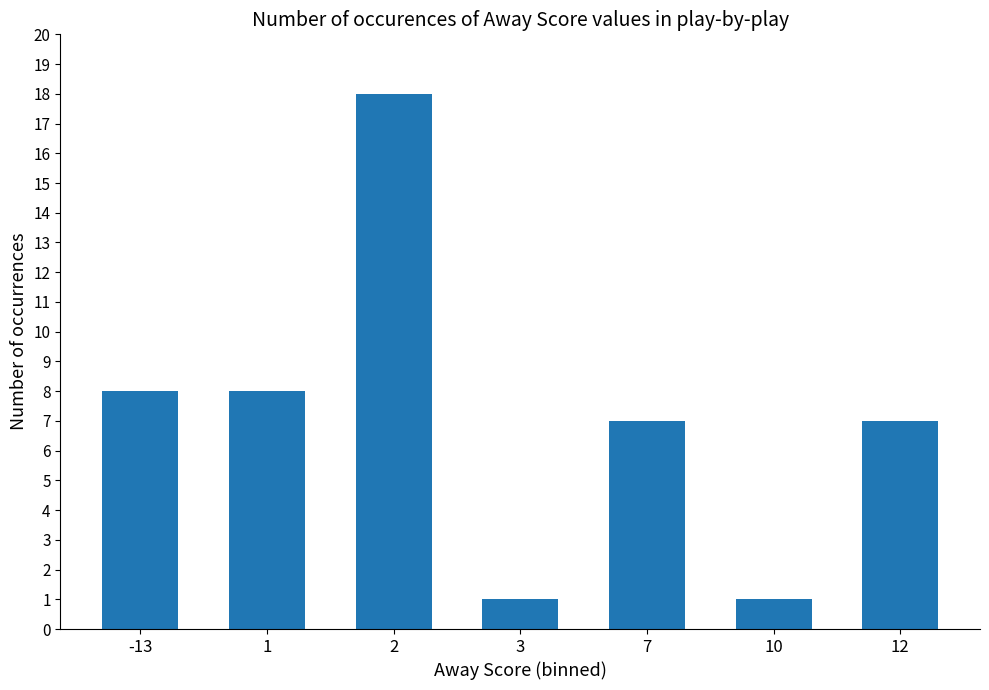

Between 7 and -13, which is larger?

-13